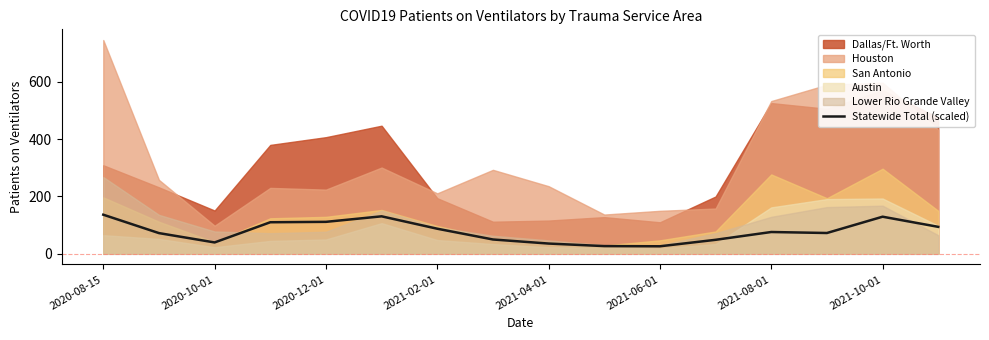

The chart shows a value of 94.1 at 15. True or false?

True